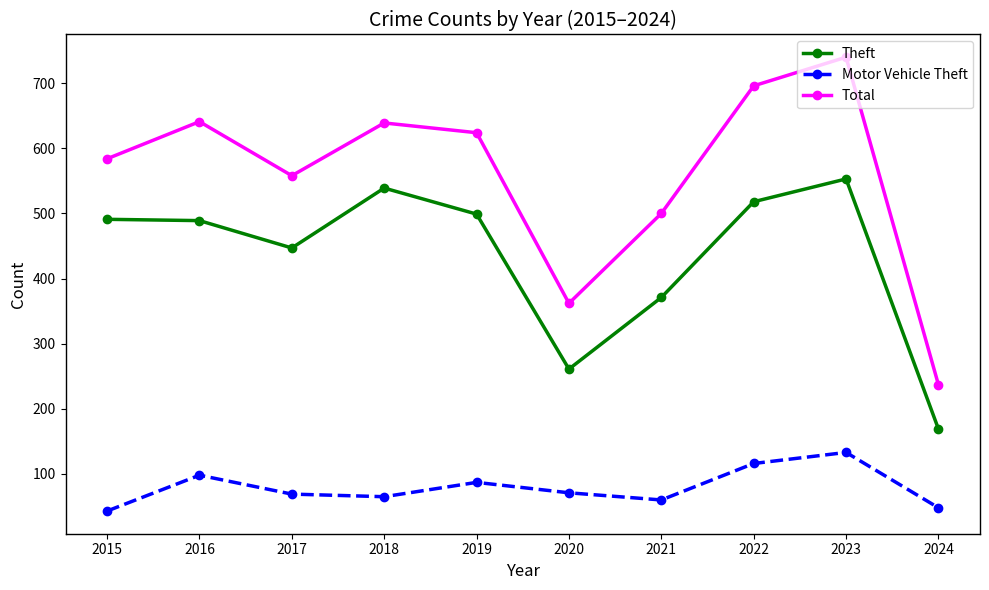

How many values in the Theft series are below 491?

5